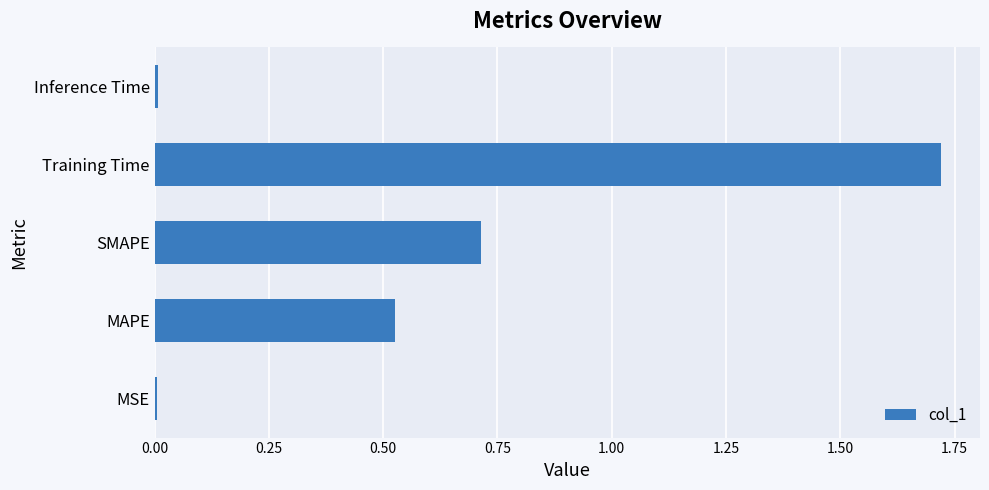

Between MAPE and SMAPE, which is larger?

SMAPE